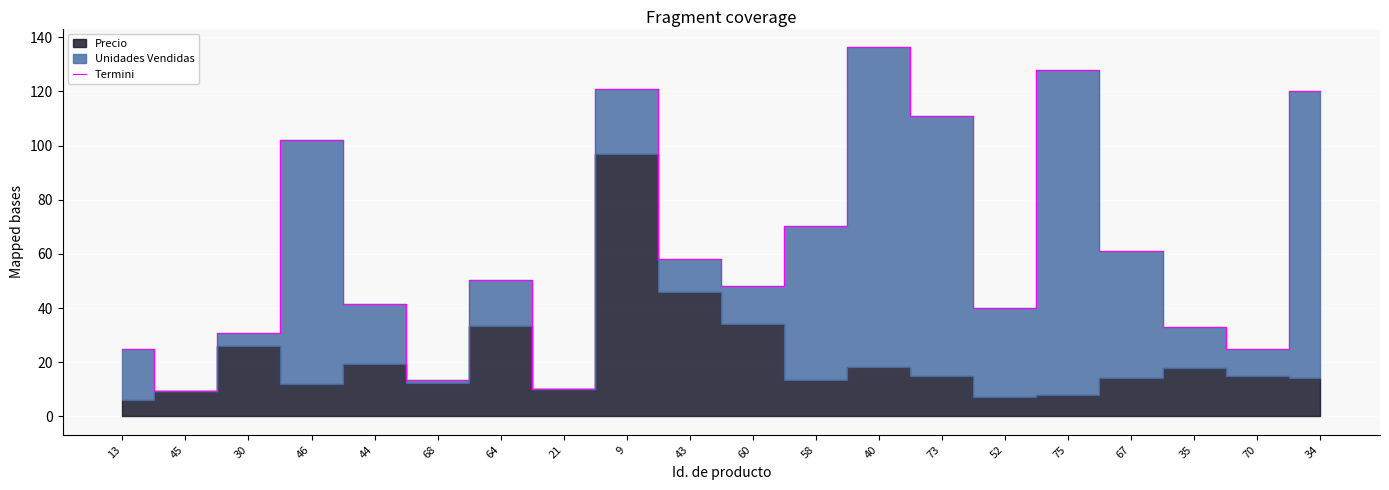

At which label does the data first exceed 50?

46